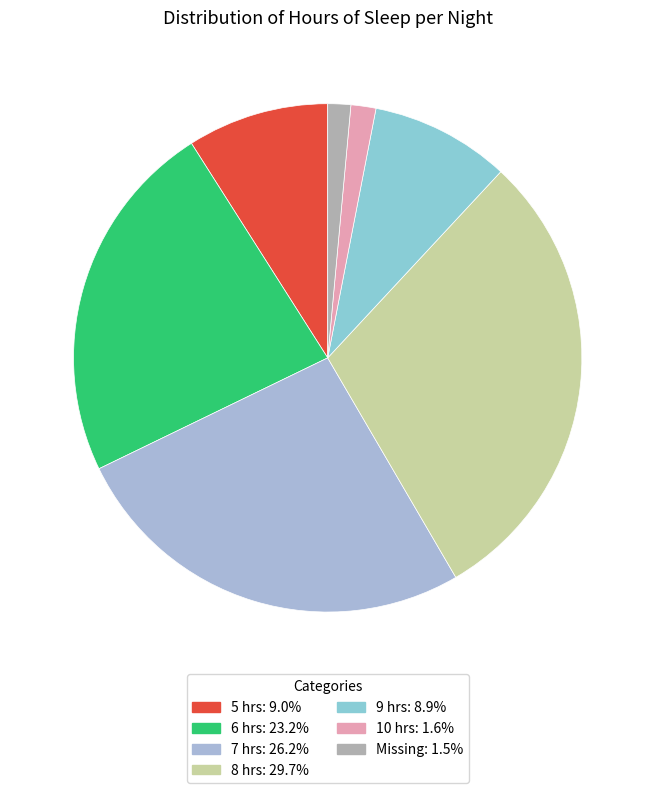

Which category has the biggest portion of the pie?

8